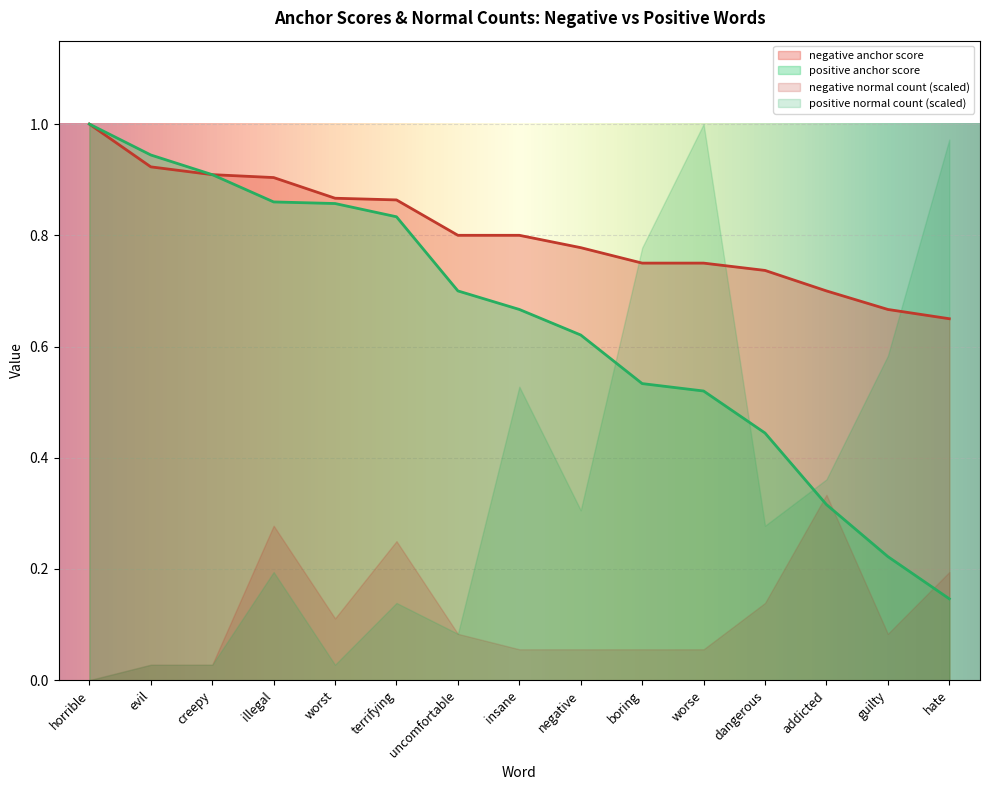

Count the negative anchor score values in the range 0 to 1.

15